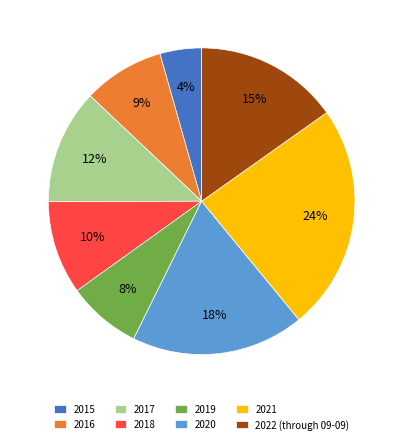

What percentage is the 2019 slice, to the nearest percent?

8%